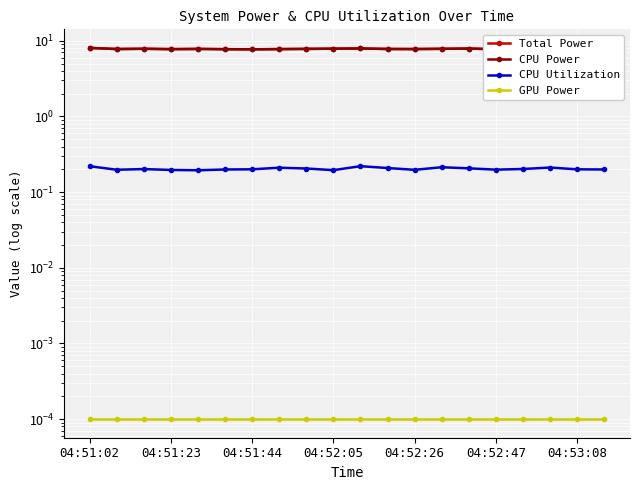

What is the sum of all CPU Power values?

156.1